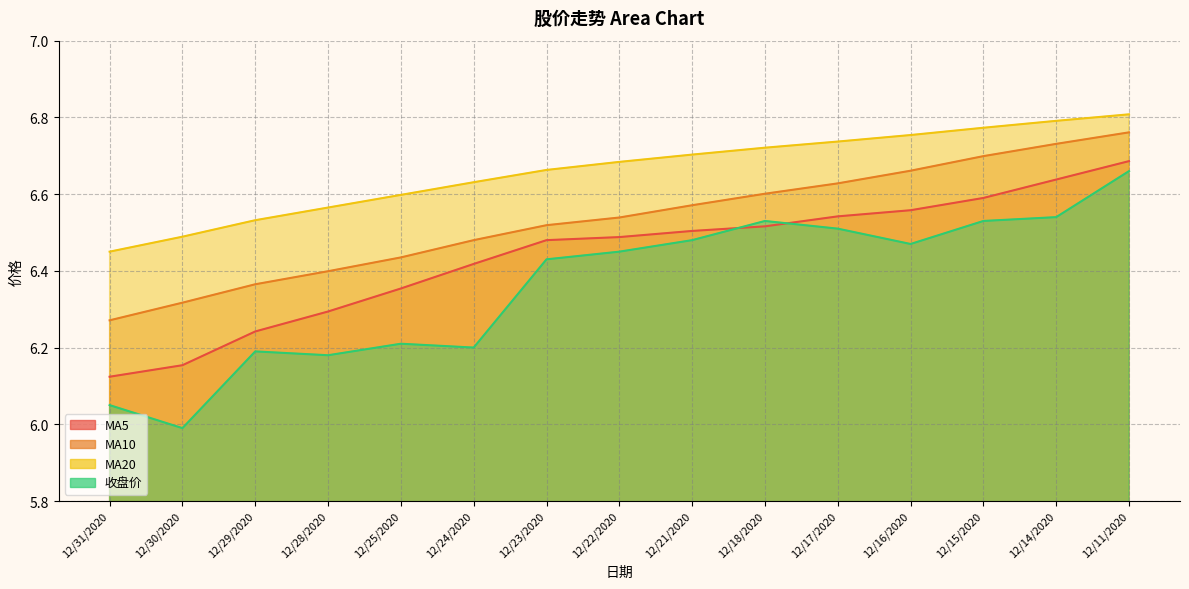

True or false: MA10 and MA20 cross at least once.

False